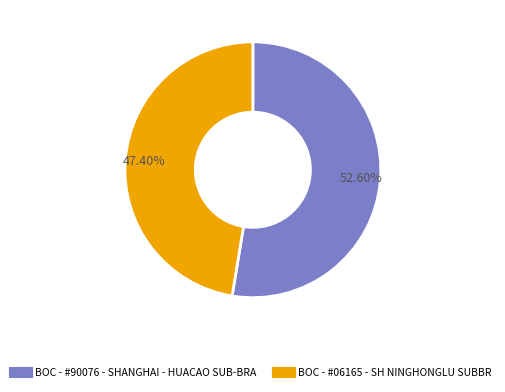

True or false: BOC - #90076 - SHANGHAI - HUACAO SUB-BRA accounts for 53% of the total.

True